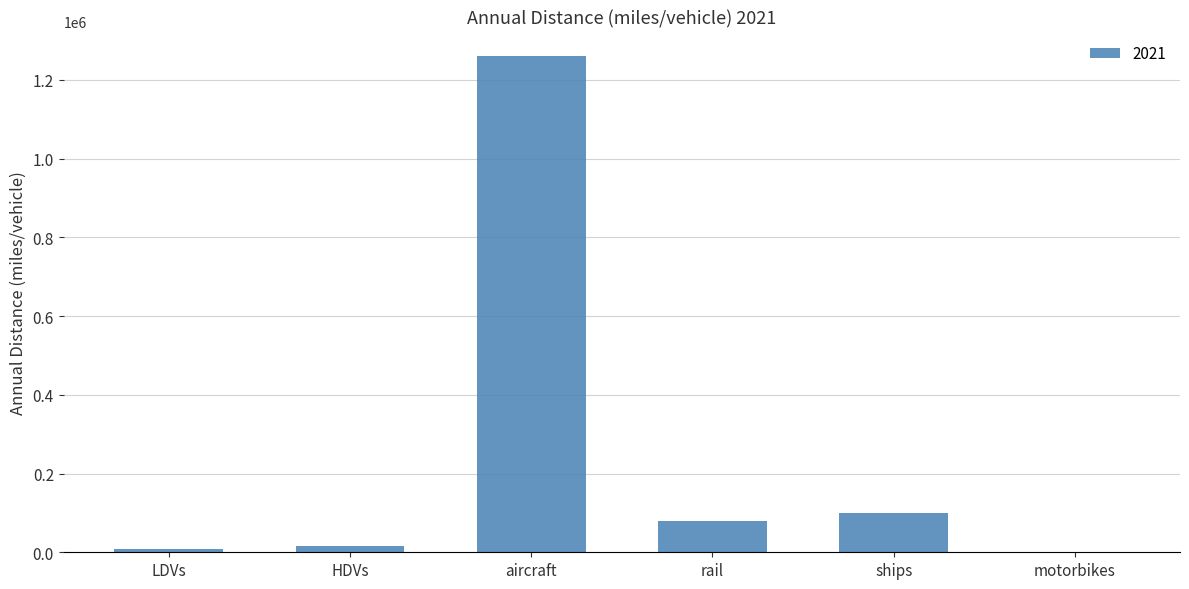

What is the maximum value shown in the chart?

1259478.6